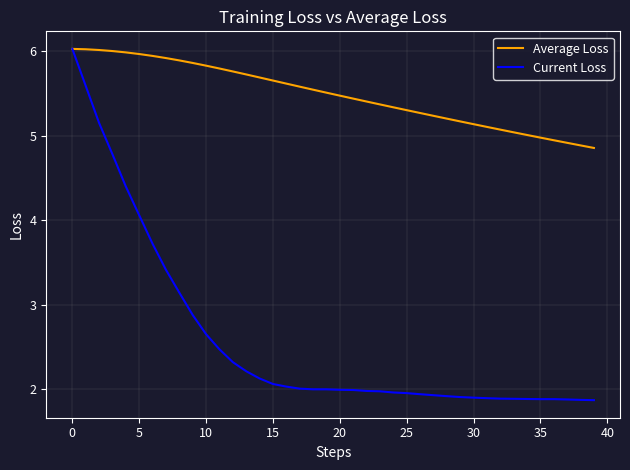

What are all the series names shown in the legend?

Average Loss, Current Loss